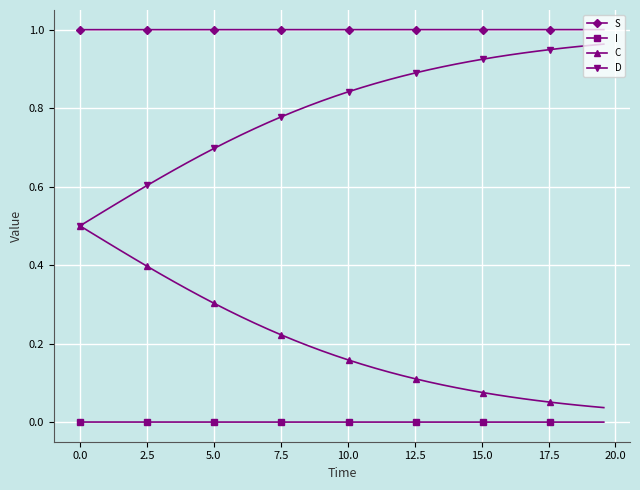

Which series has the largest total across all categories?

S